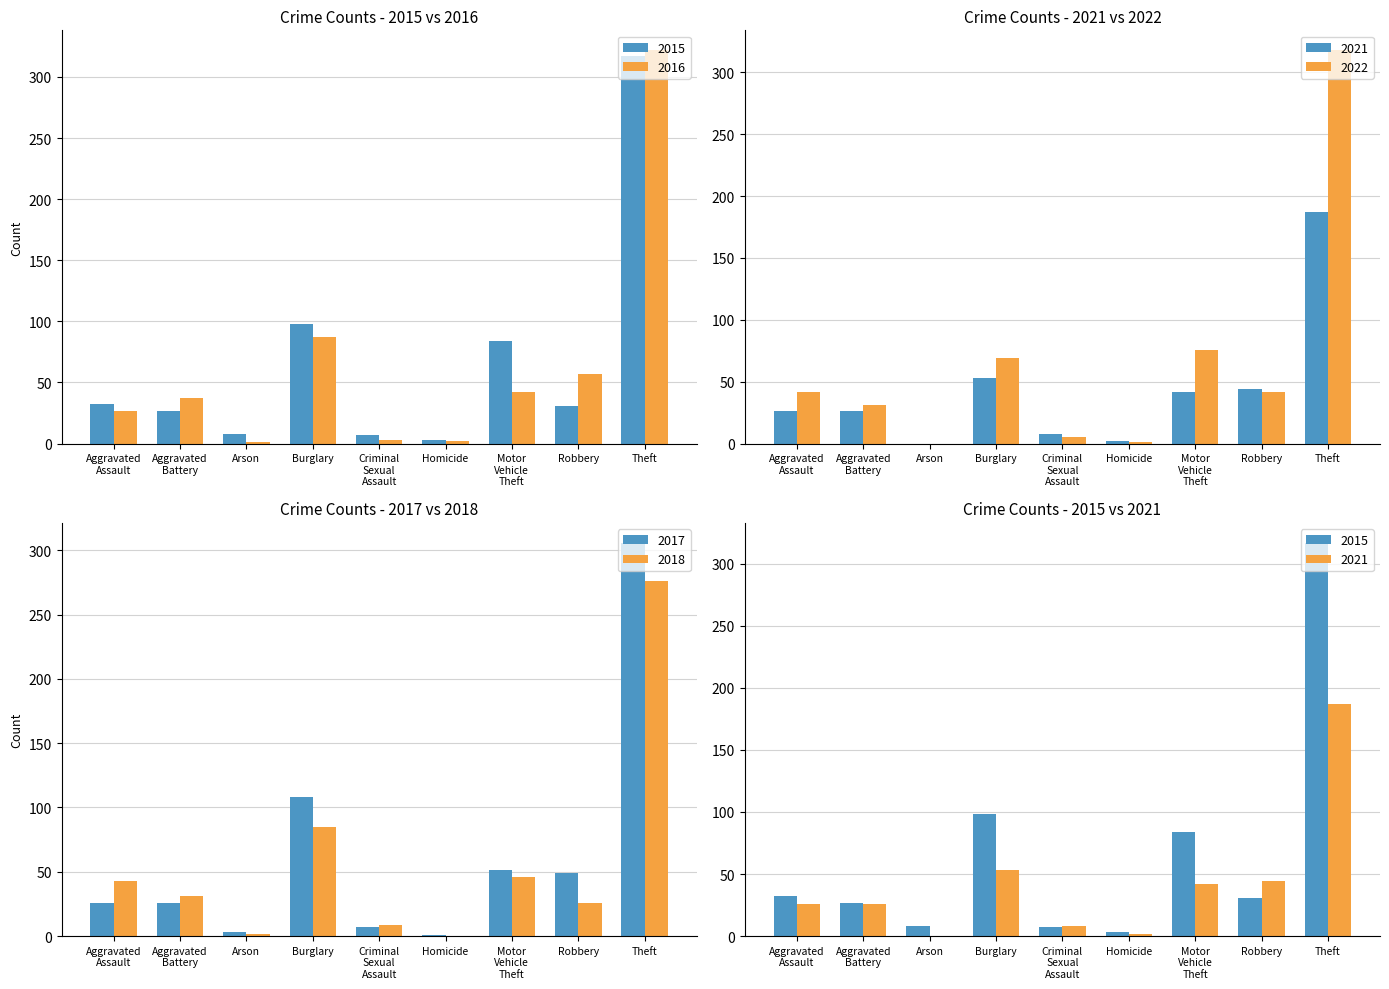

Is it true that 2021 equals 0 at Arson?

True